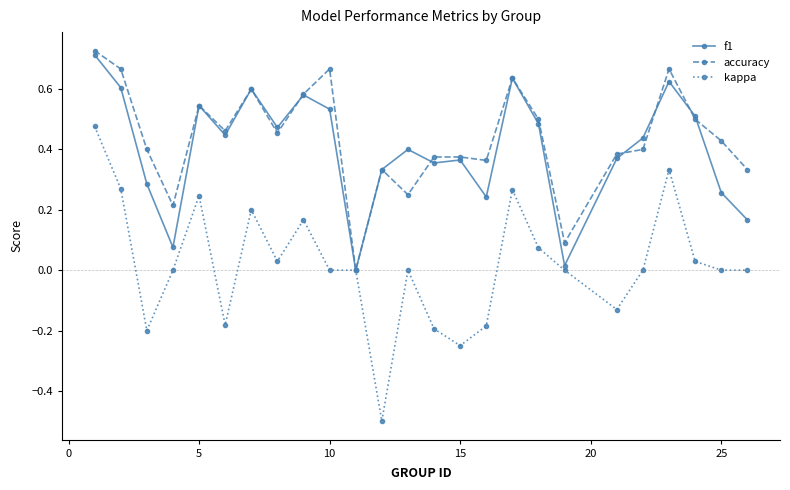

In f1, how many points are lower than both neighbors (excluding endpoints)?

7